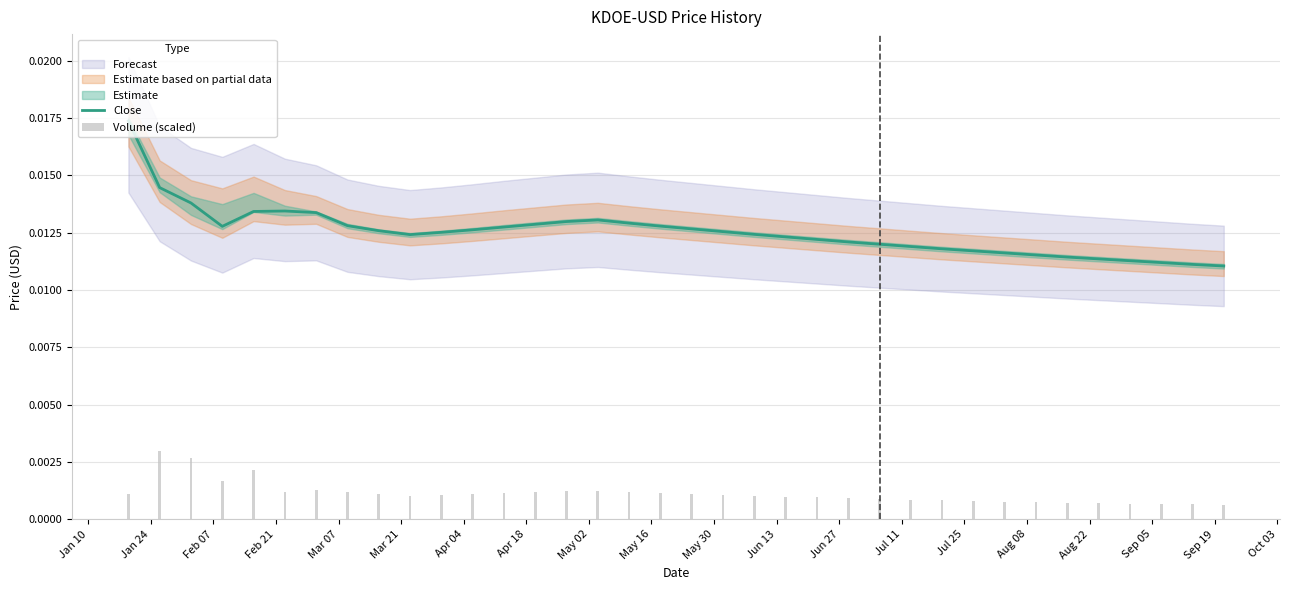

True or false: Volume (scaled) has a value of 0.0 at Mar 07.

True